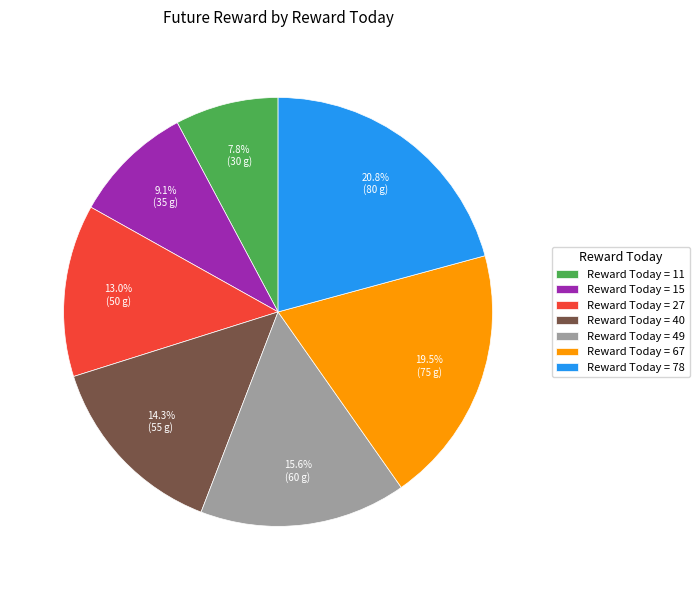

Count the number of slices in the pie.

7